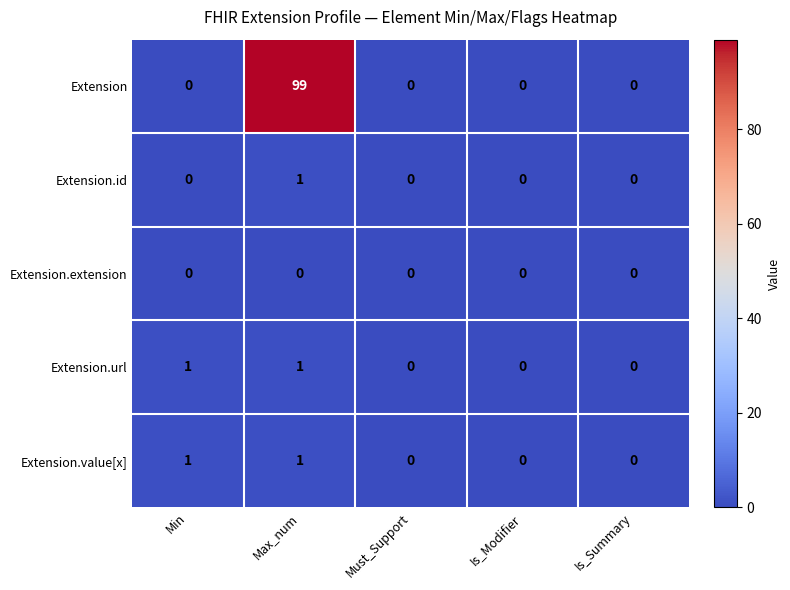

Reading left to right, transcribe all the data shown in this chart.

Extension: 0	99	0	0	0
Extension.id: 0	1	0	0	0
Extension.extension: 0	0	0	0	0
Extension.url: 1	1	0	0	0
Extension.value[x]: 1	1	0	0	0